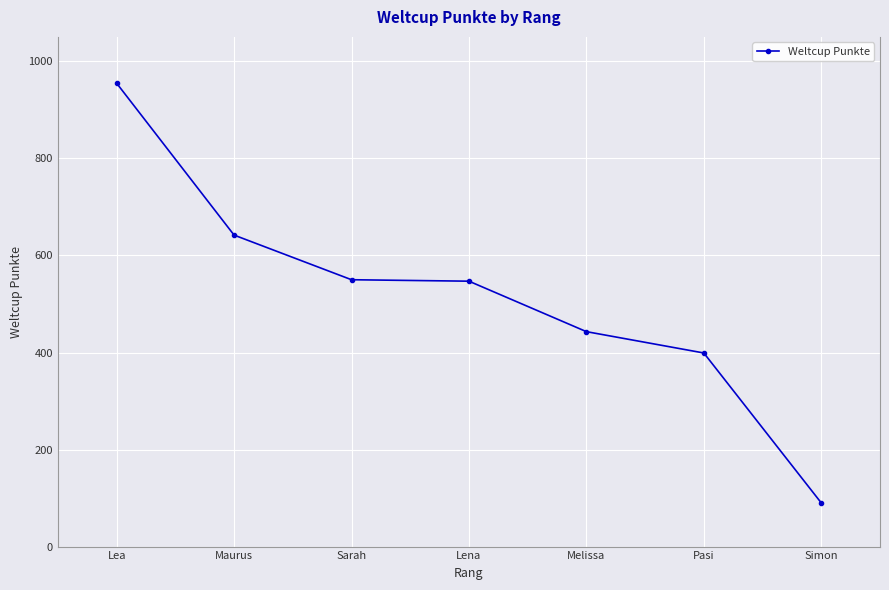

What is the label of the 5th point from the left?

Melissa